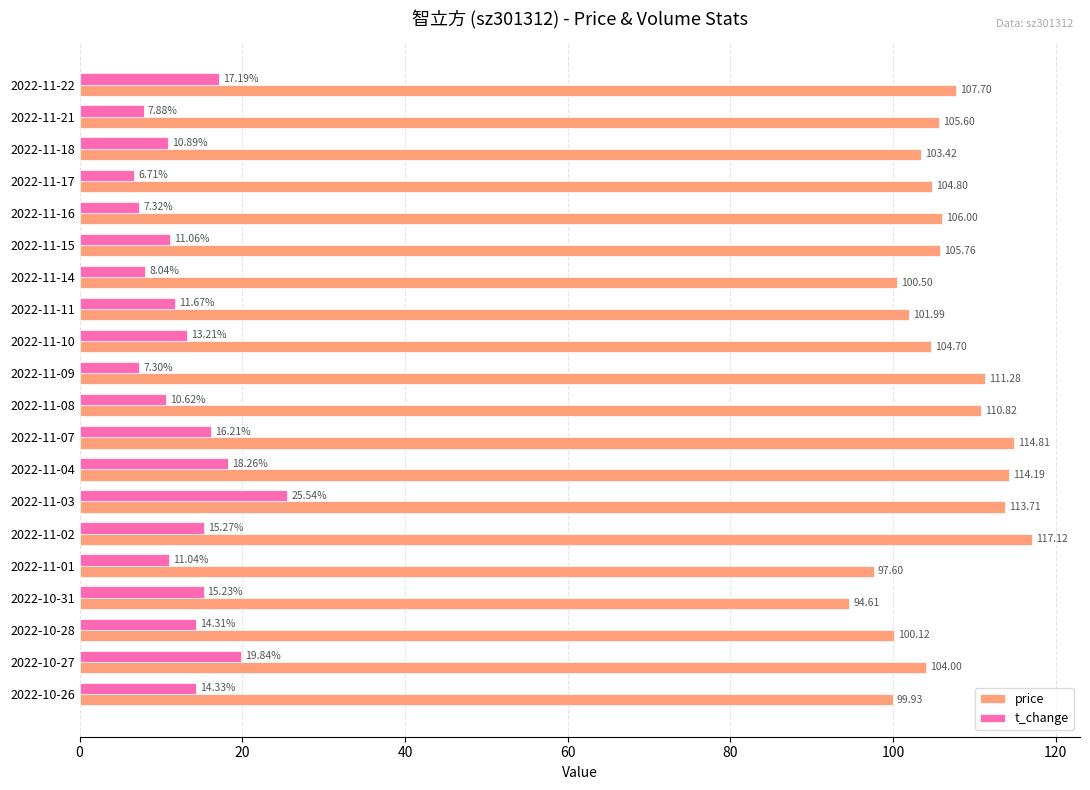

Which series has the largest range (max minus min)?

price